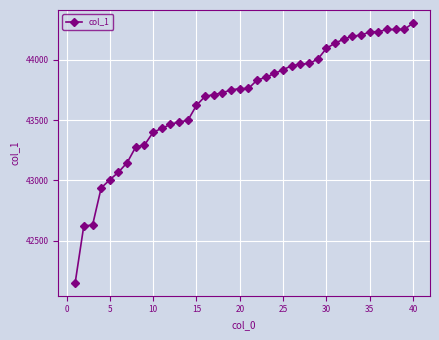

What is the sum of all values?

1747182